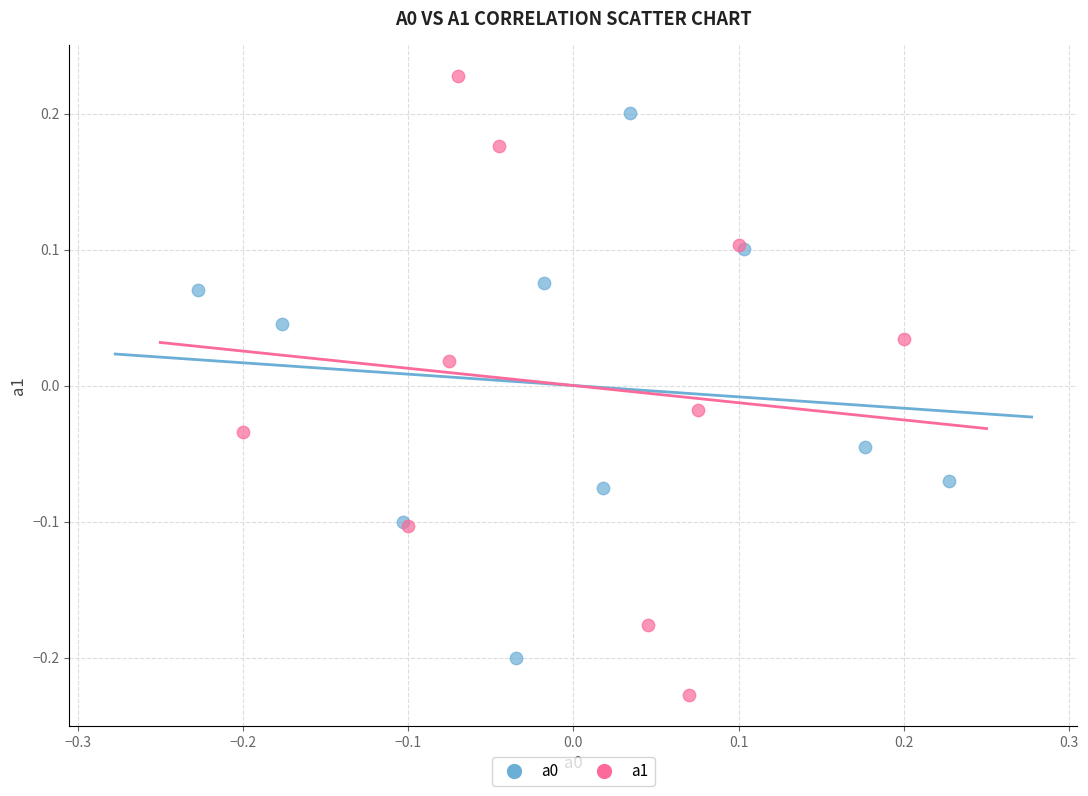

Which series contains the lowest Y value?

a1